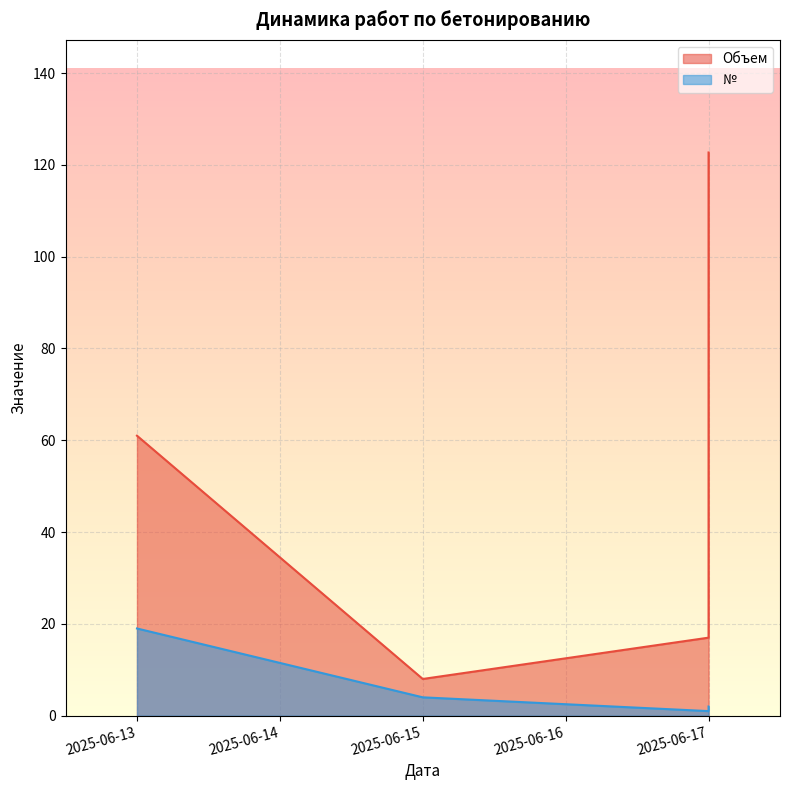

How many distinct data groups are displayed?

2